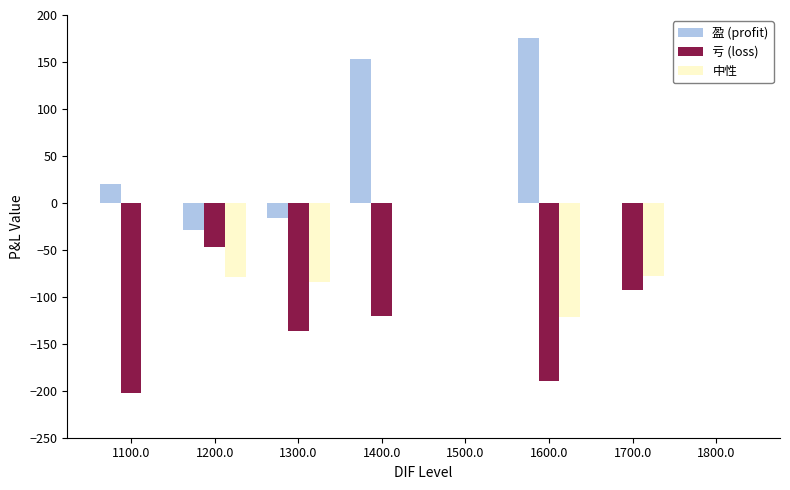

What is the sum of the 亏 (loss) values at 1500.0 and 1400.0?

-120.8